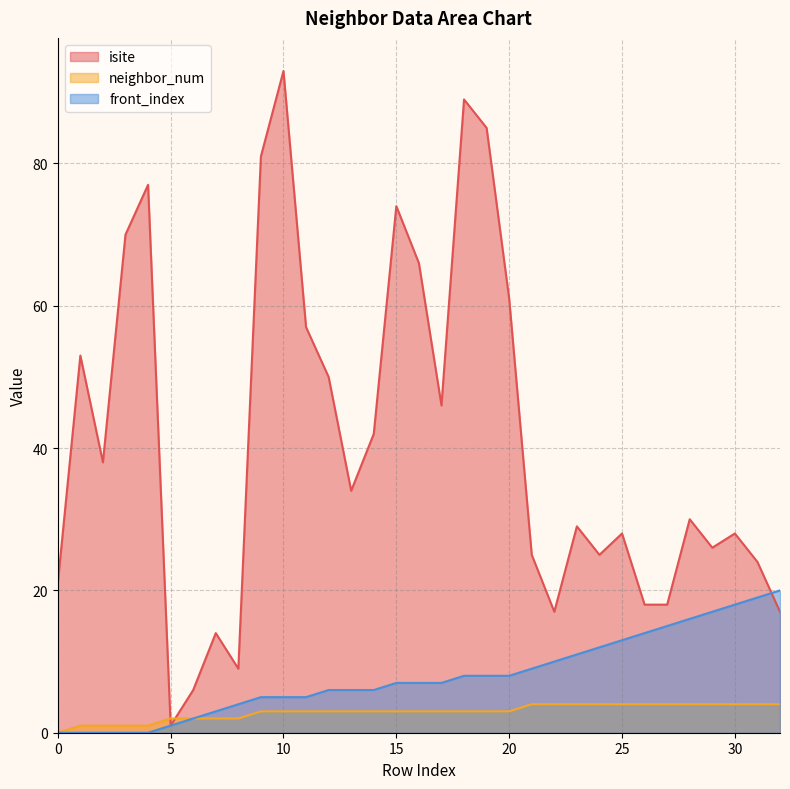

What is the total value across all series at 29?

47